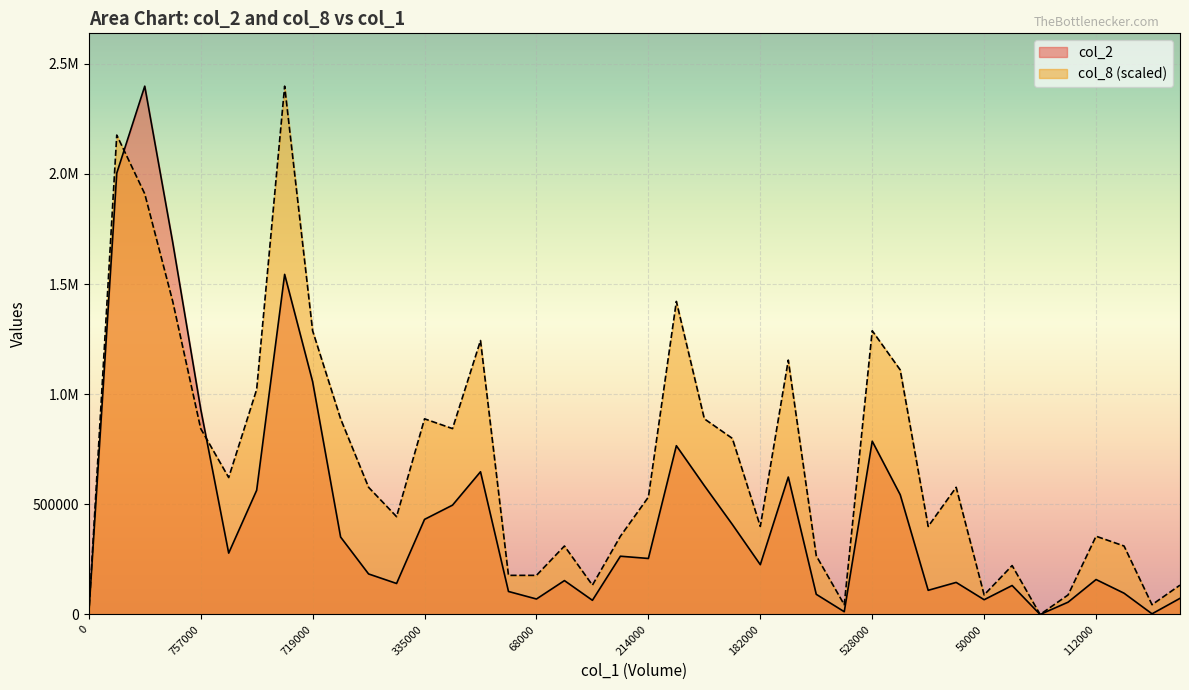

How many positive values does the col_8 series have?

38